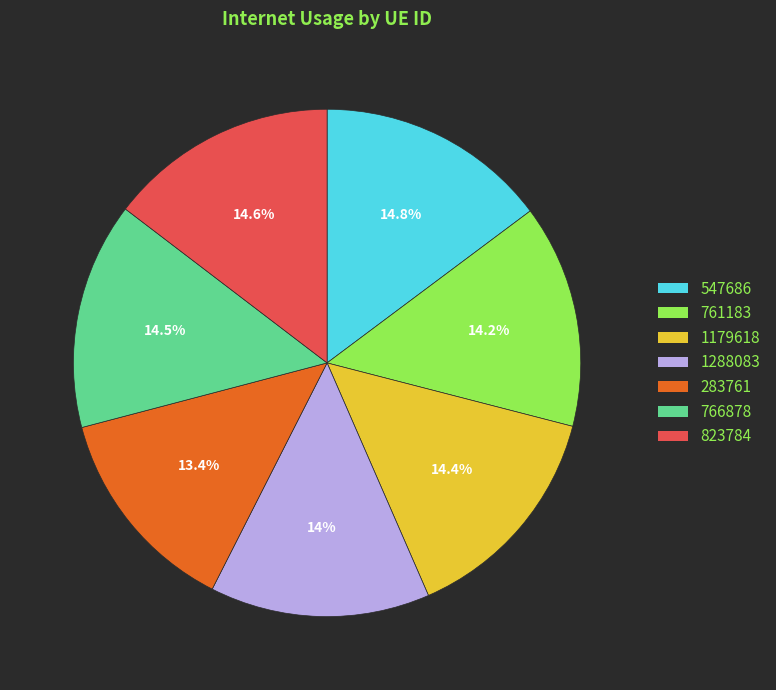

True or false: 1288083 accounts for 14% of the total.

True